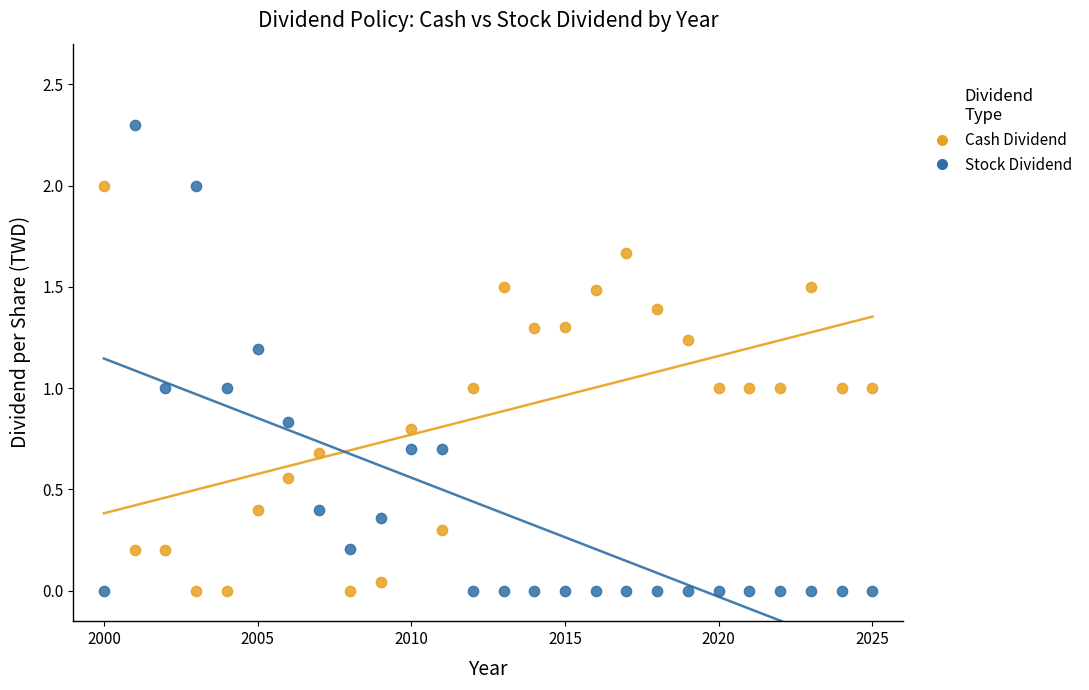

What are all the series names shown in the legend?

Cash Dividend, Stock Dividend